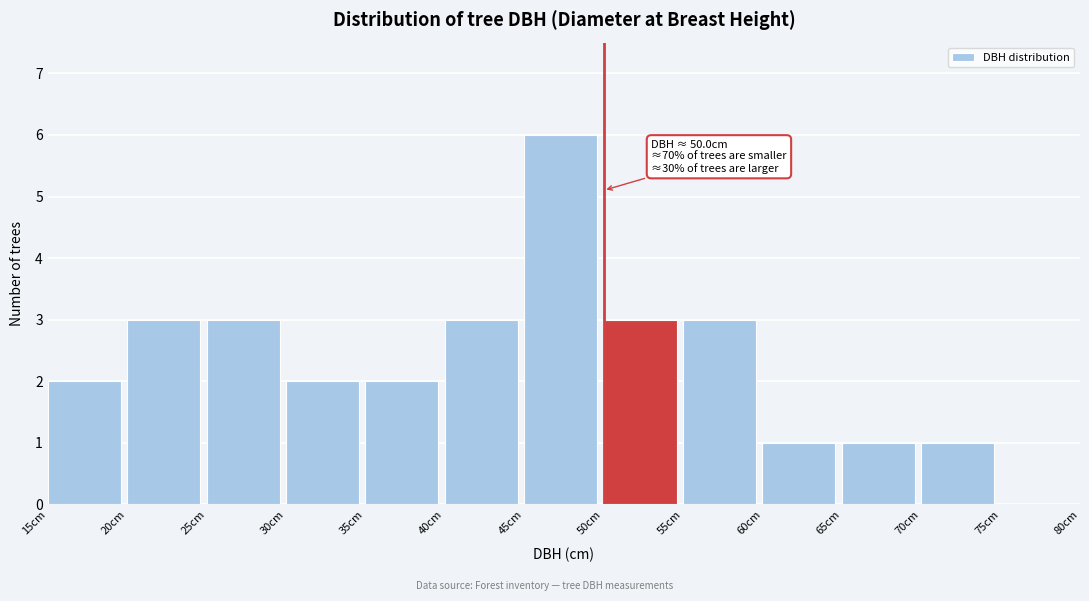

Over which range of the x-axis is the bar tallest?

45 to 50